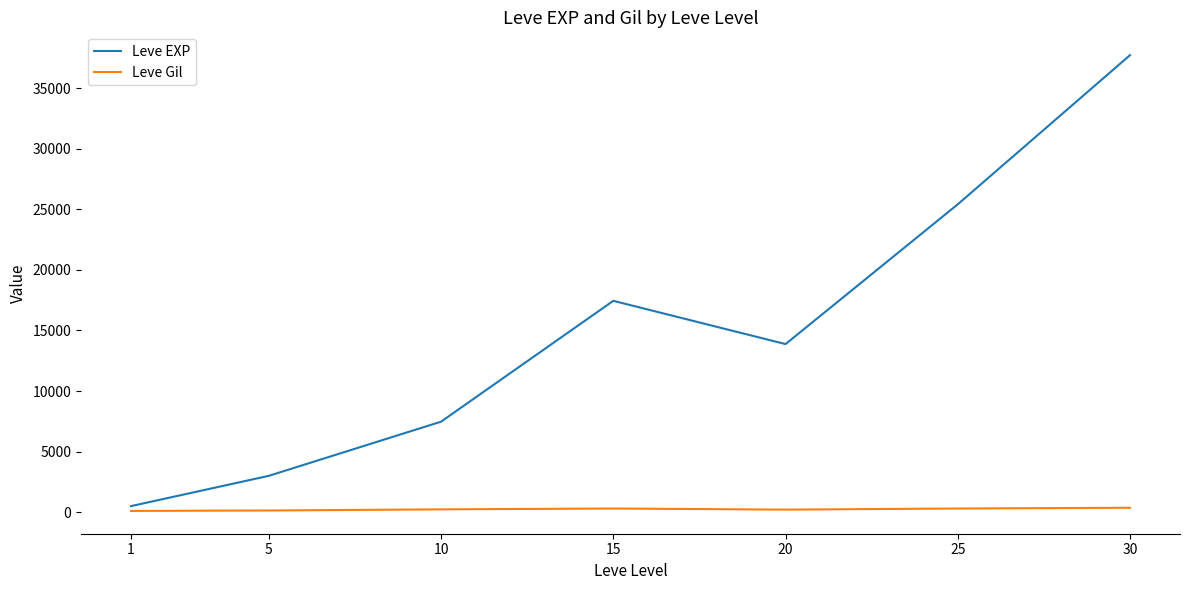

The value of Leve EXP at 30 is 37715.0. True or false?

True